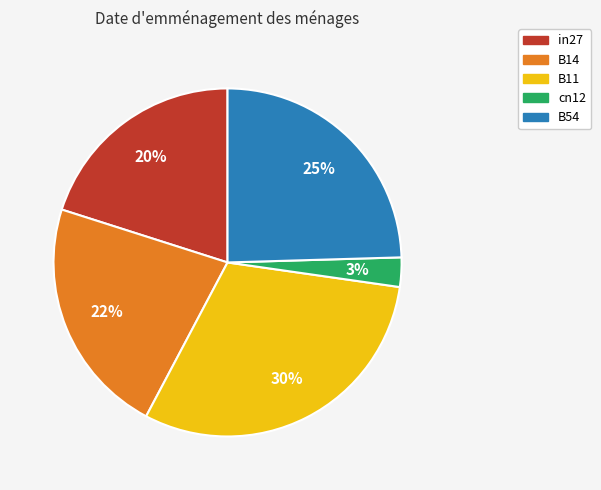

Rank the categories by value from lowest to highest.

cn12, in27, B14, B54, B11